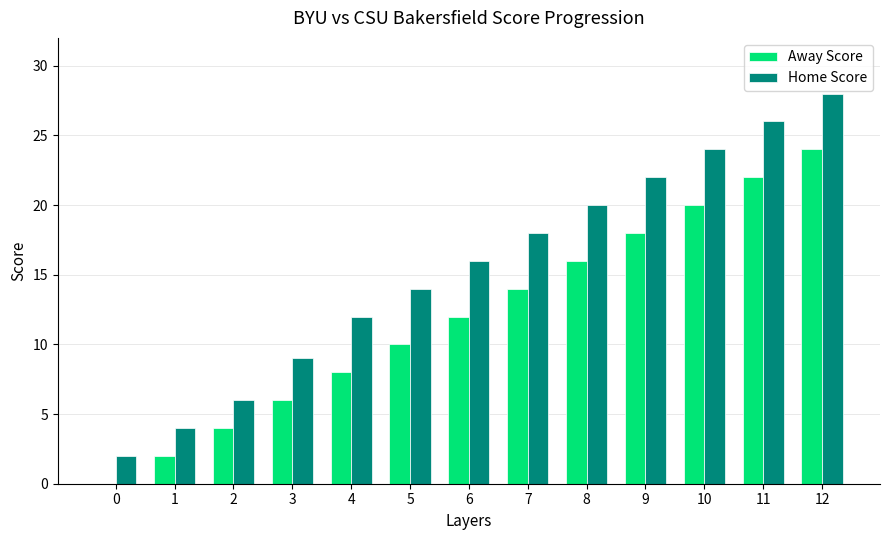

Does the chart contain stacked bars?

No